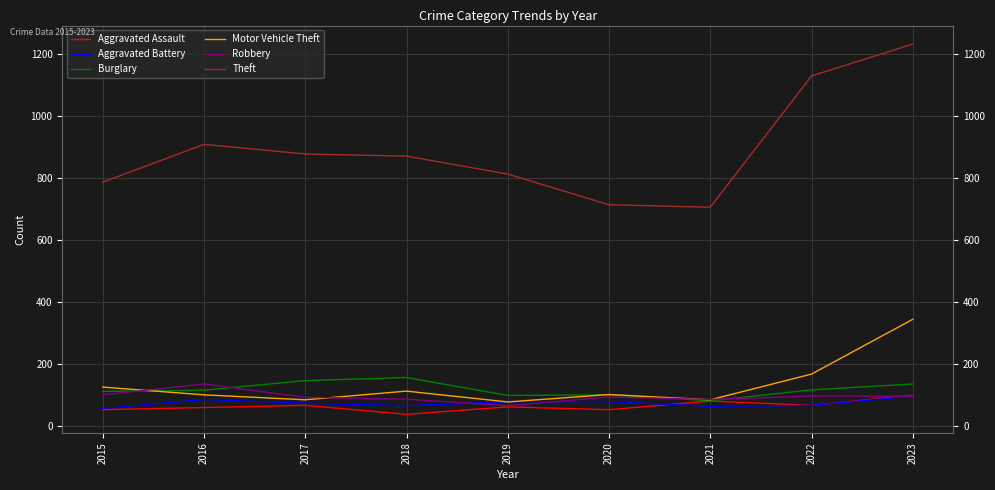

What is the greatest value displayed?

1233